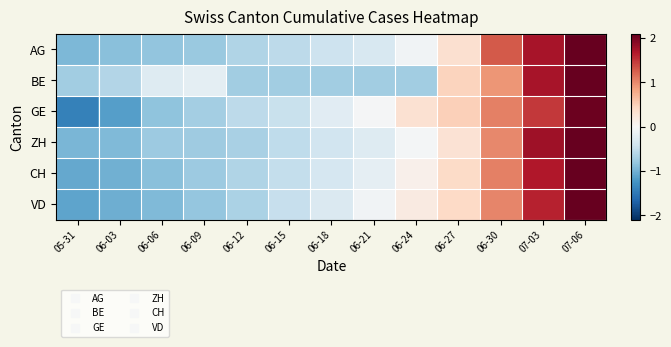

At how many categories does at least one series exceed 0?

5